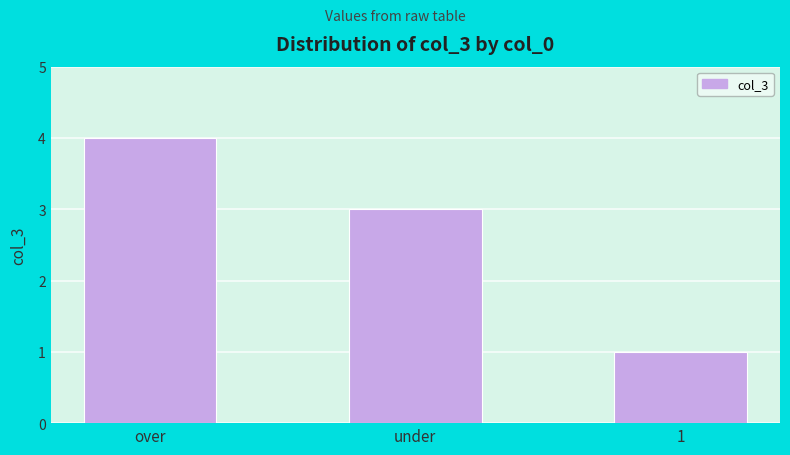

What is the value of the 3rd bar from the left?

1